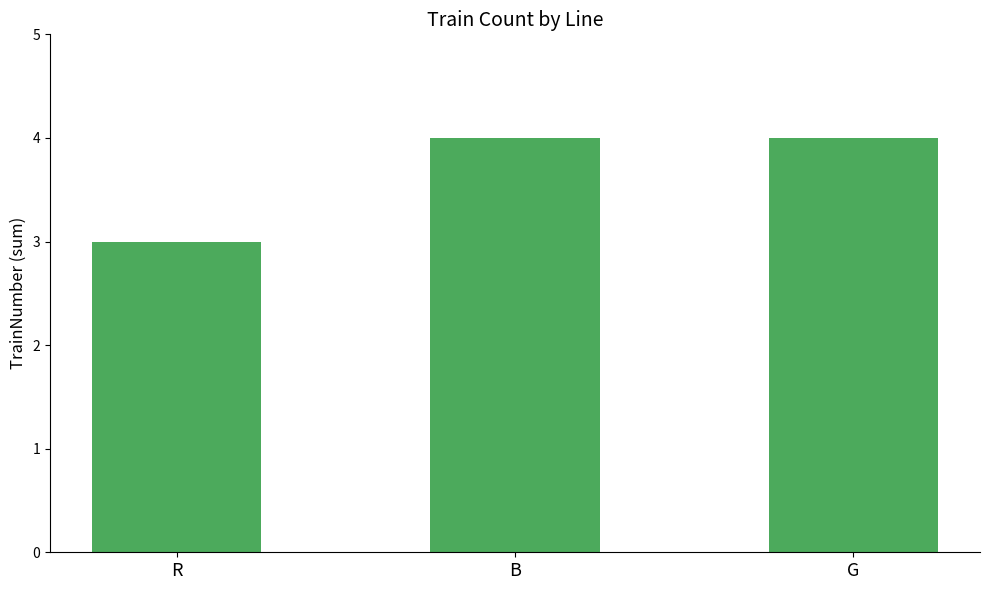

Reading right to left, extract all data points from this chart.

G=4	B=4	R=3